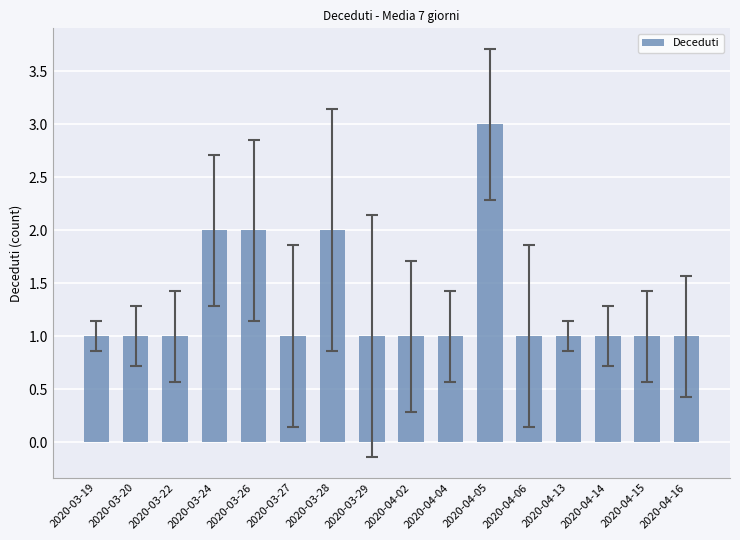

True or false: the data shows 1 at 2020-03-20.

True